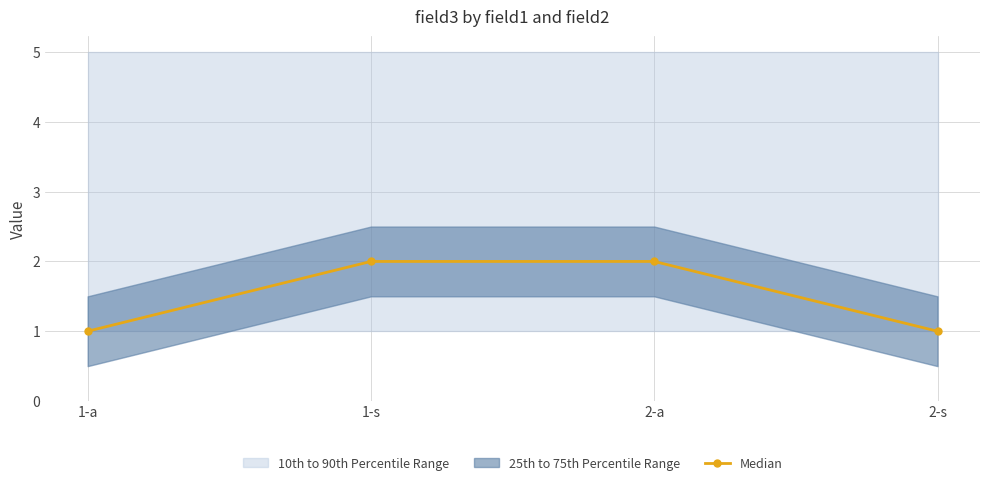

True or false: the data shows 2 at 2-a.

True